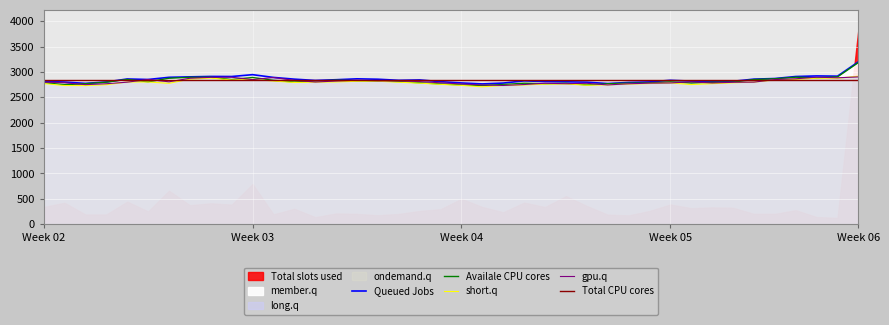

True or false: High and Close intersect in this chart.

False